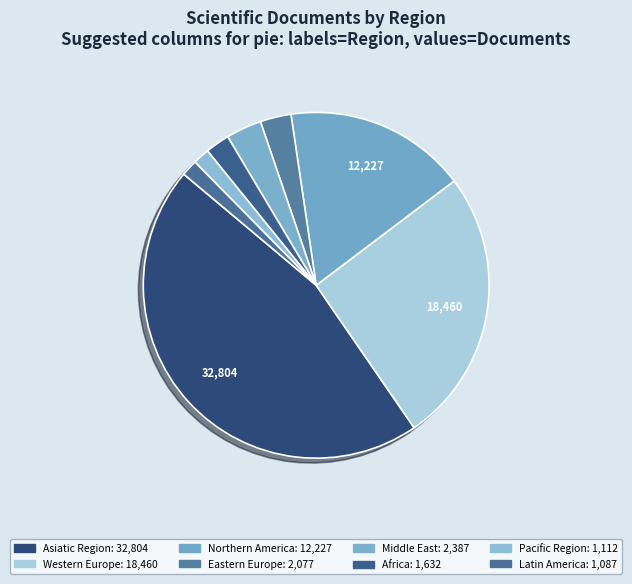

Does any single category account for the majority?

No